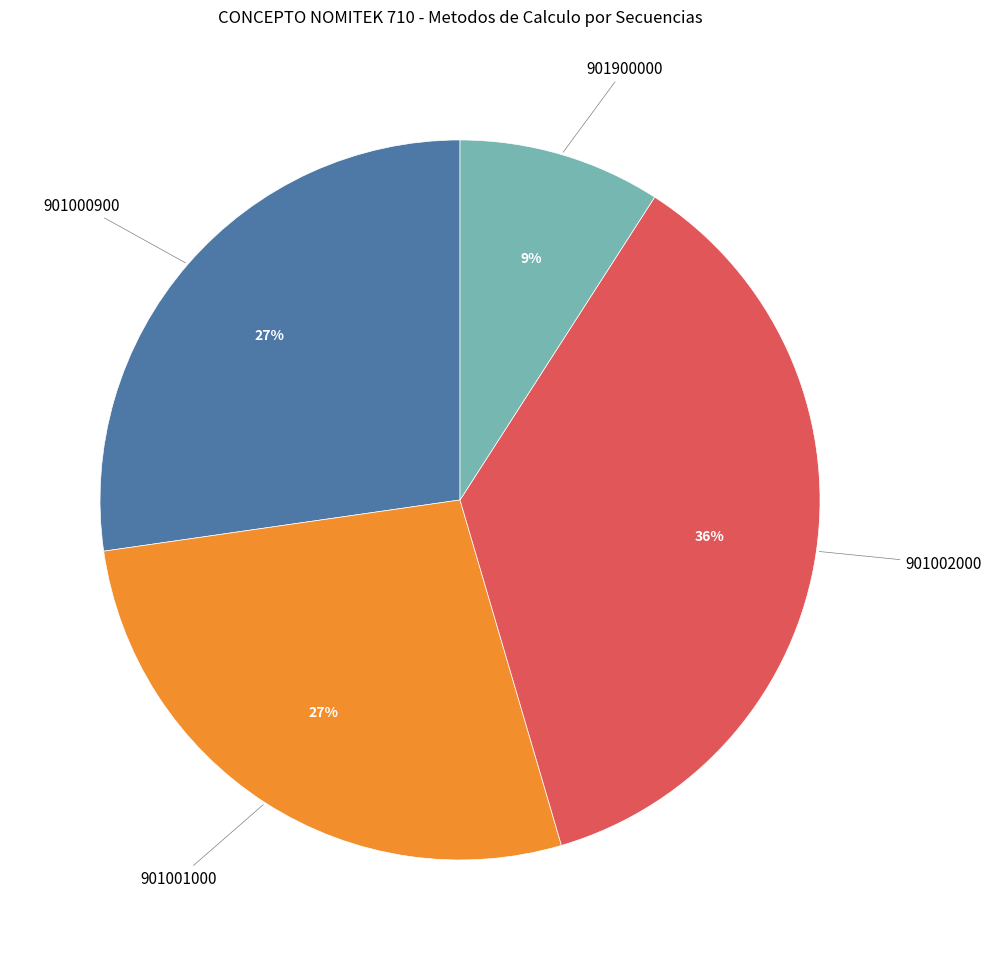

To the nearest percent, what is the difference between the largest and smallest slice percentages?

27%